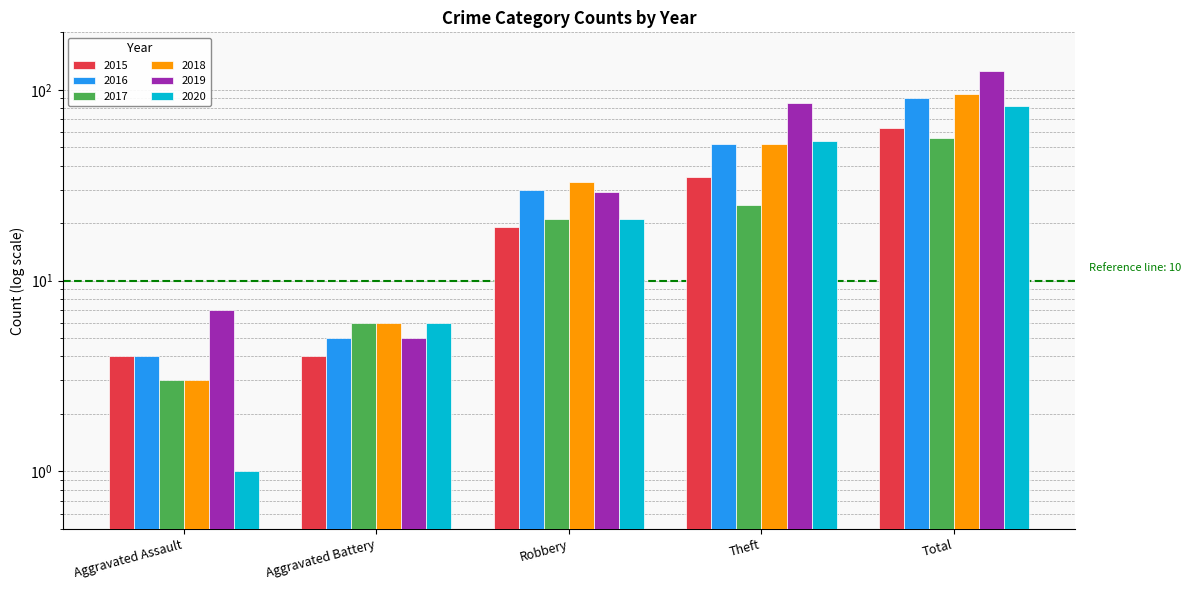

True or false: 2019 has a value of 7 at Aggravated Assault.

True